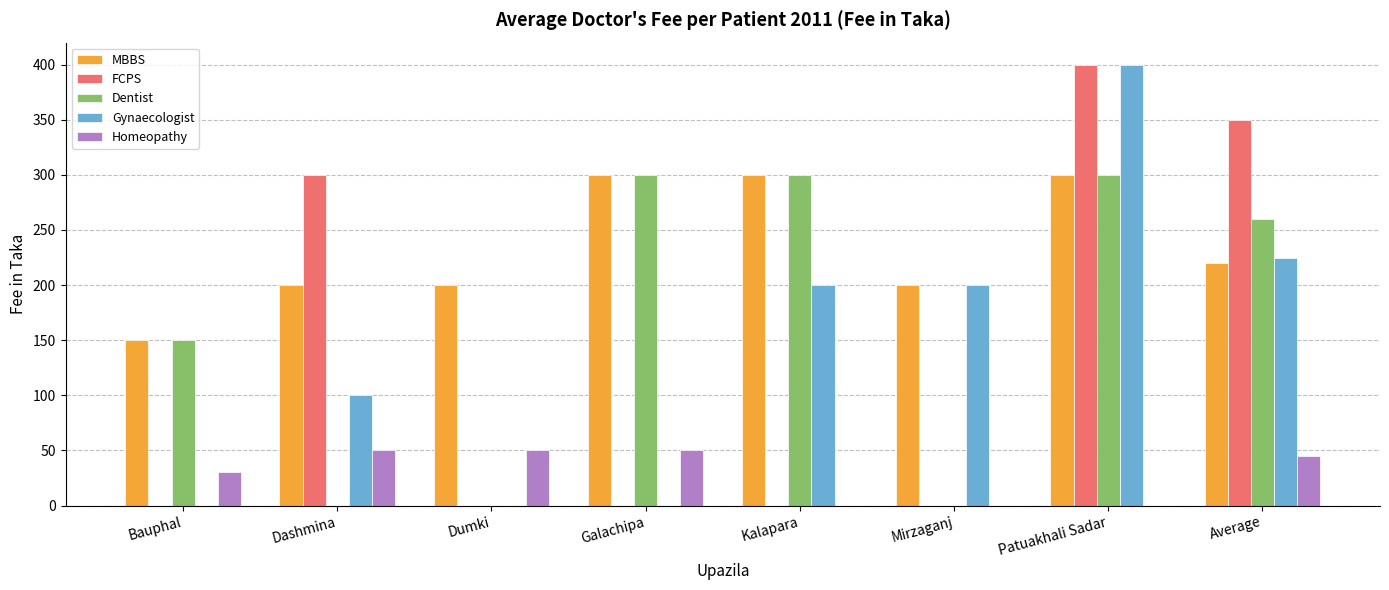

What is the total value across all series at Galachipa?

650